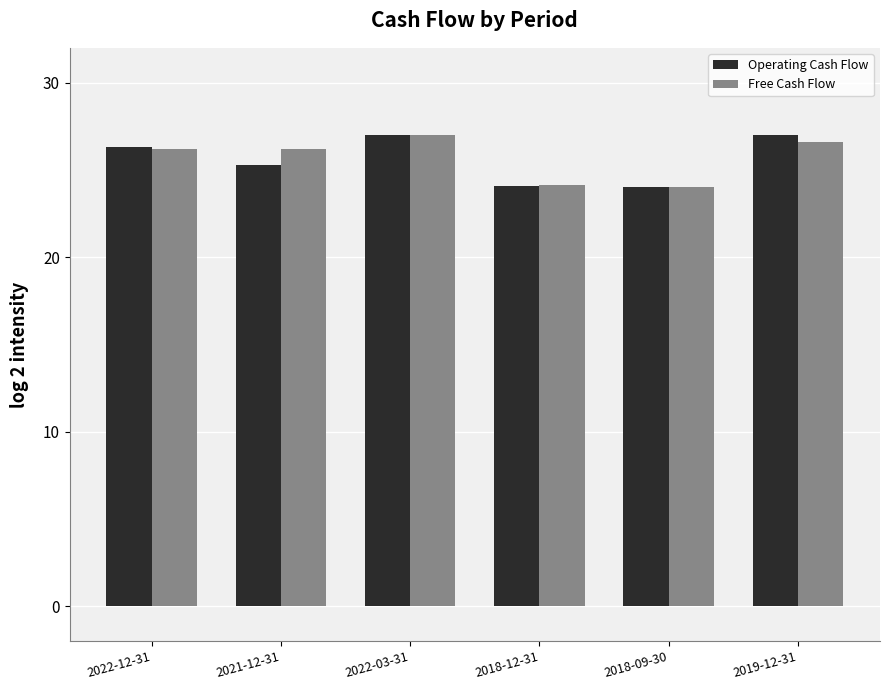

Does the chart contain any negative values?

No